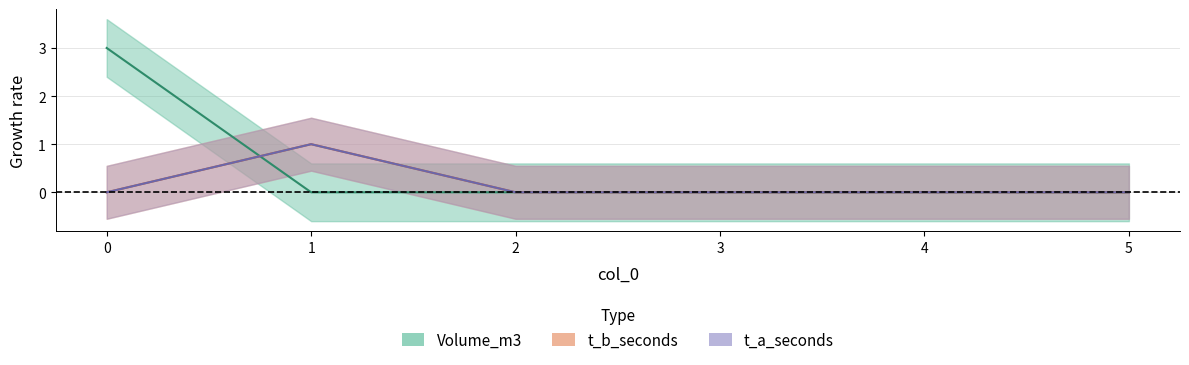

What are all the series names shown in the legend?

Volume_m3, t_b_seconds, t_a_seconds